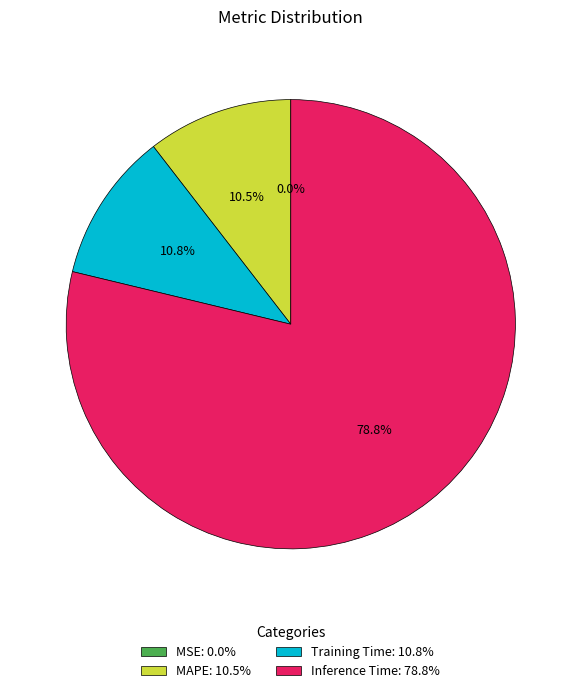

What percentage is NOT represented by MAPE: 10.5%?

89.5%